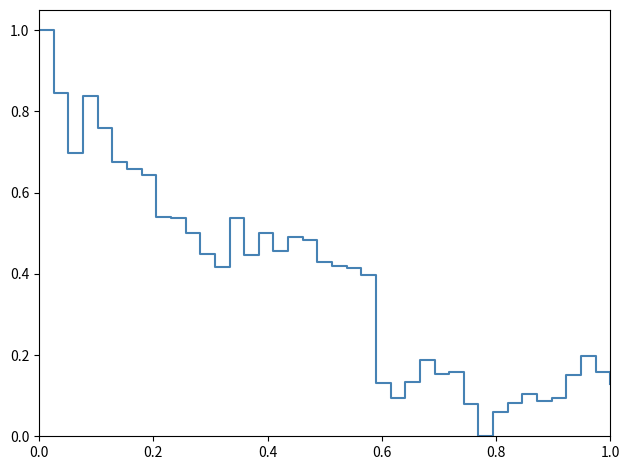

What is the greatest value displayed?

1.0